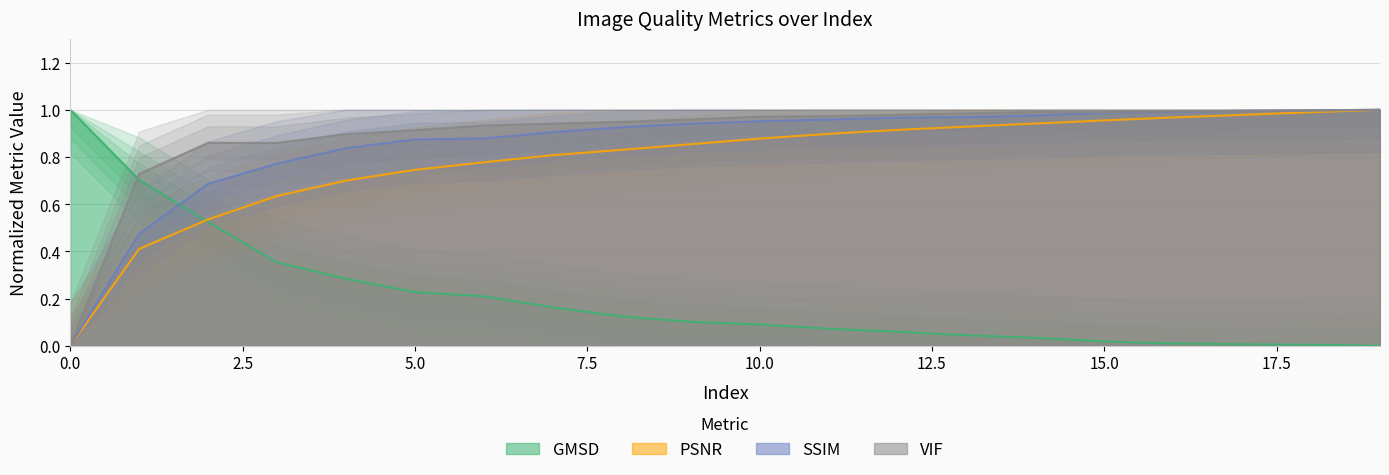

Is the value of SSIM at 15.0 greater than the value of PSNR at 0.0?

Yes